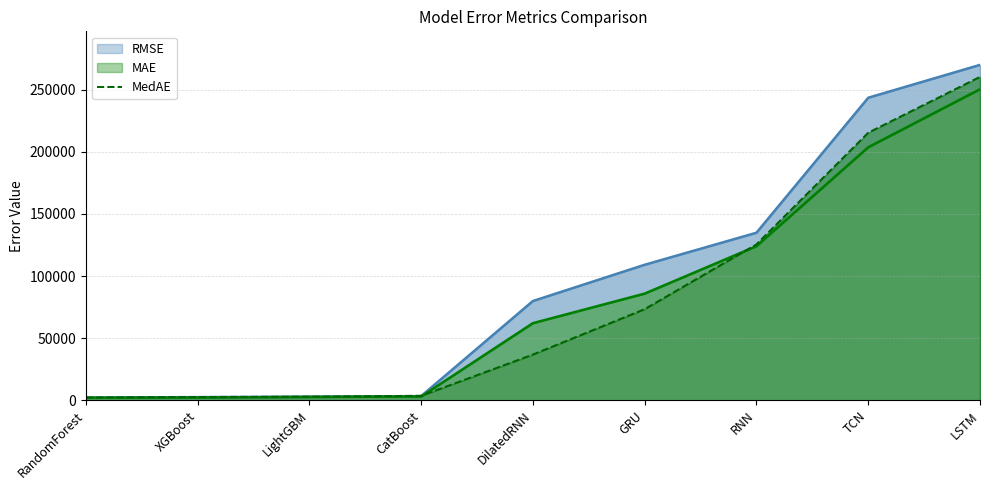

How many lines are shown in the chart?

1